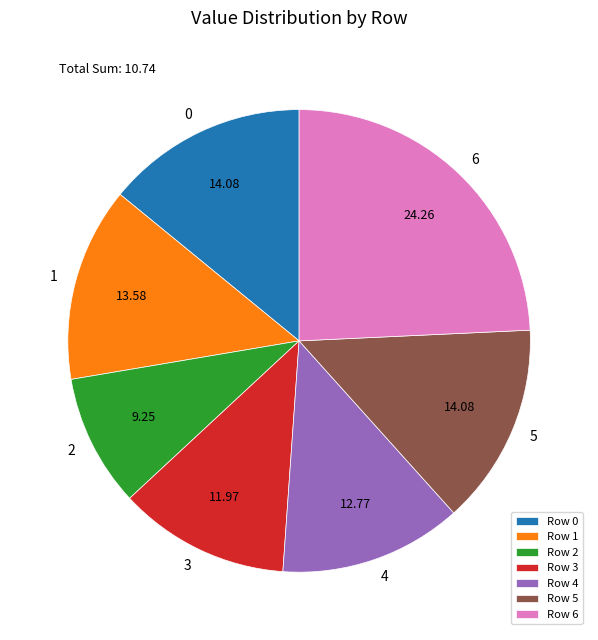

How many segments does this pie chart have?

7